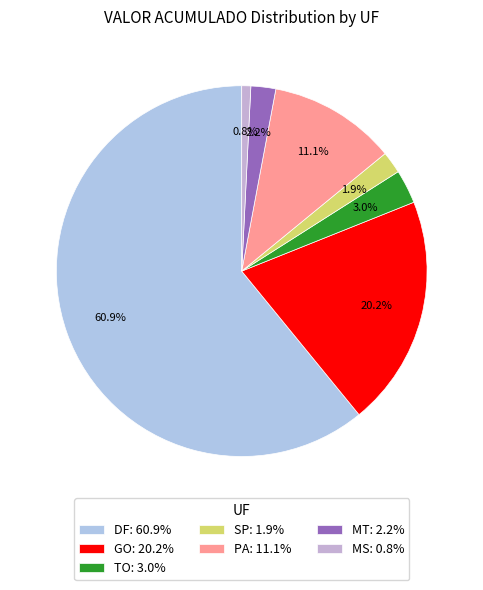

How many segments does this pie chart have?

7